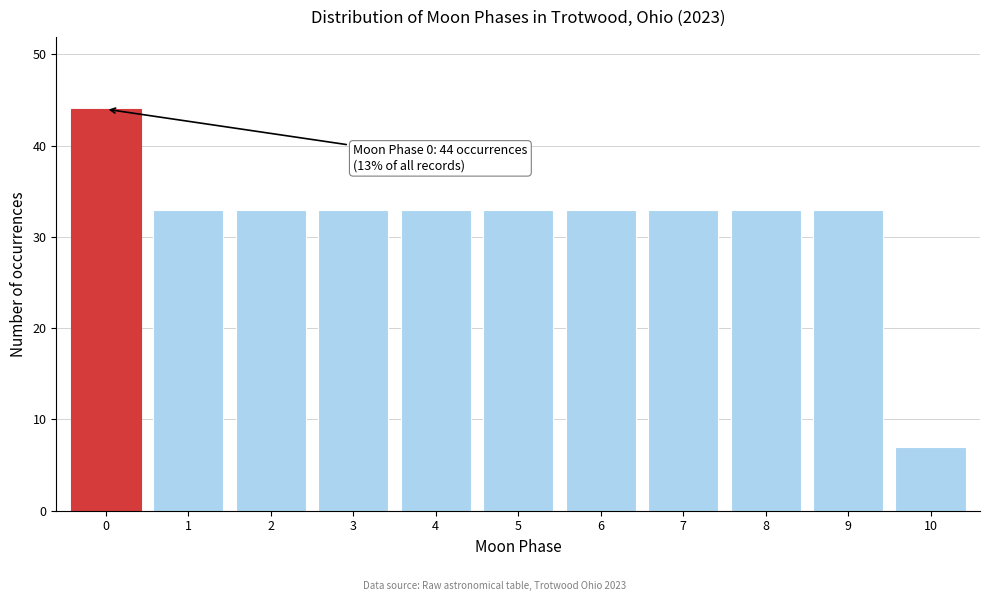

Over which range of the x-axis is the bar tallest?

-0.5 to 0.5